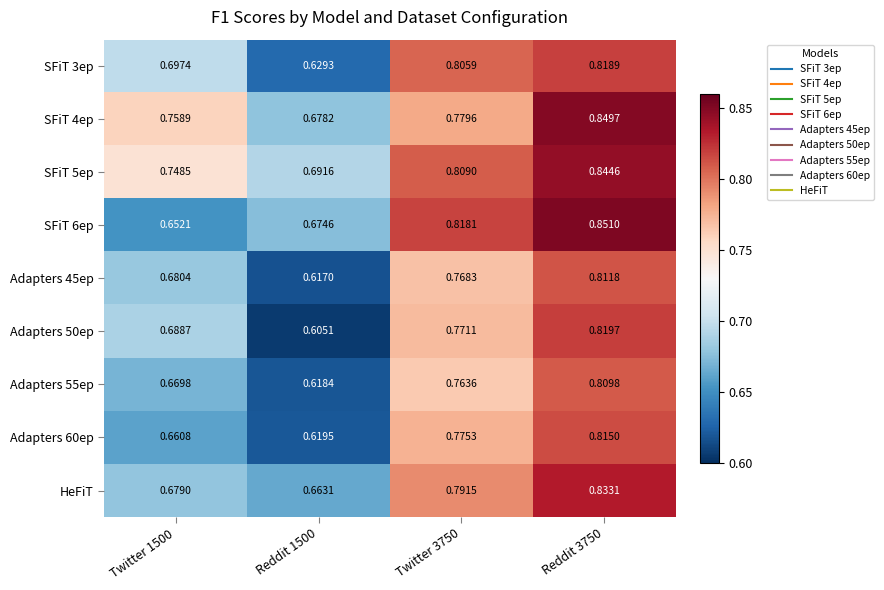

Is the value of Adapters 45ep at Reddit 3750 greater than the value of SFiT 3ep at Twitter 1500?

Yes